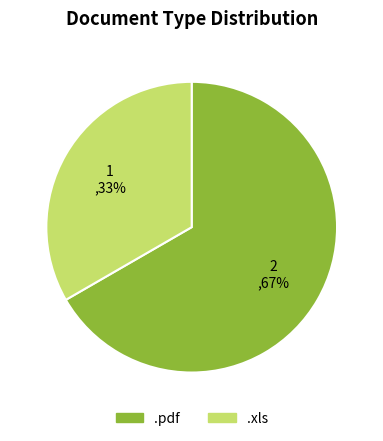

To the nearest percent, what portion does .pdf represent?

67%